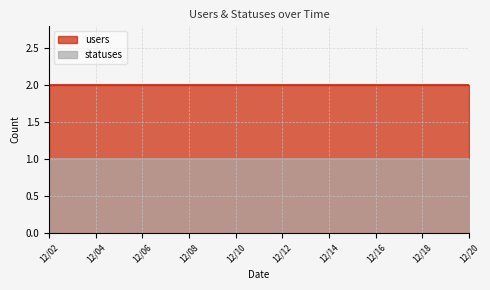

True or false: users and statuses cross at least once.

False